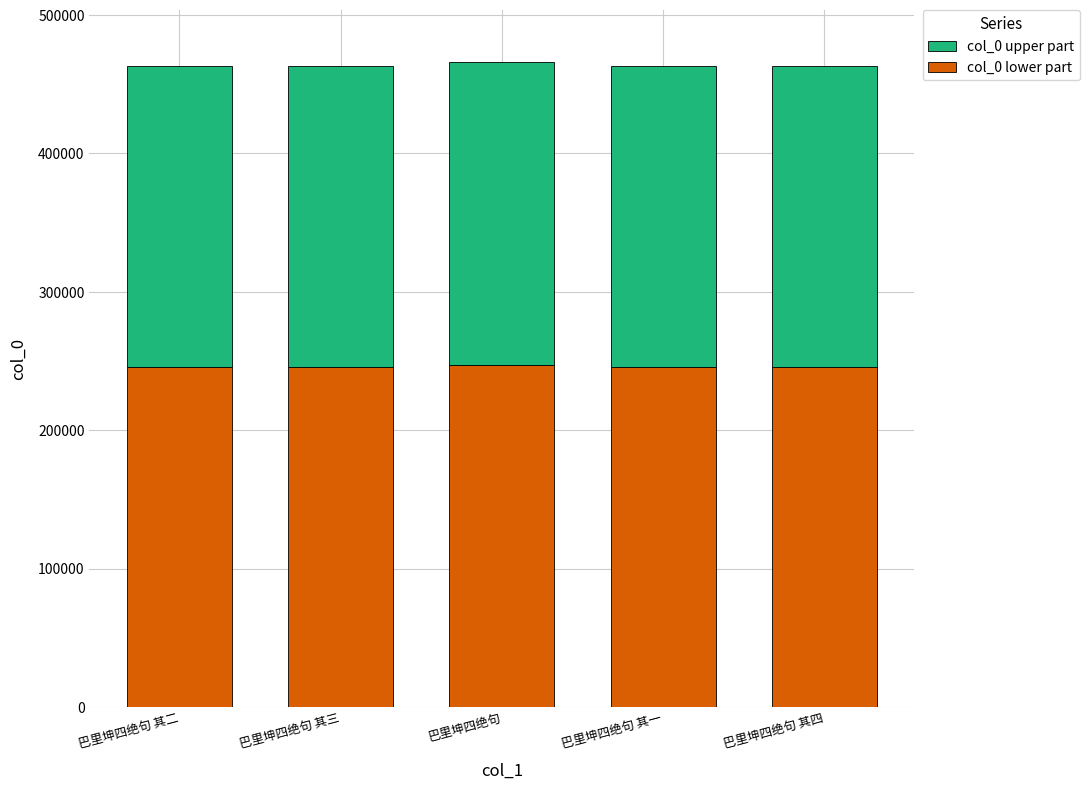

What is the average value of the col_0 lower part series?

245704